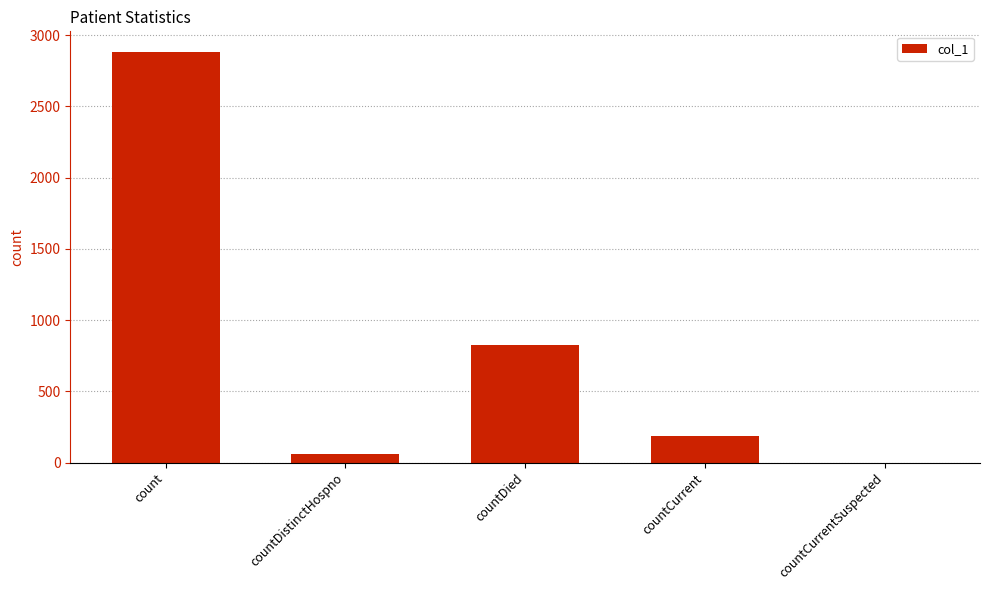

What is the difference between the values at countDied and count?

2056